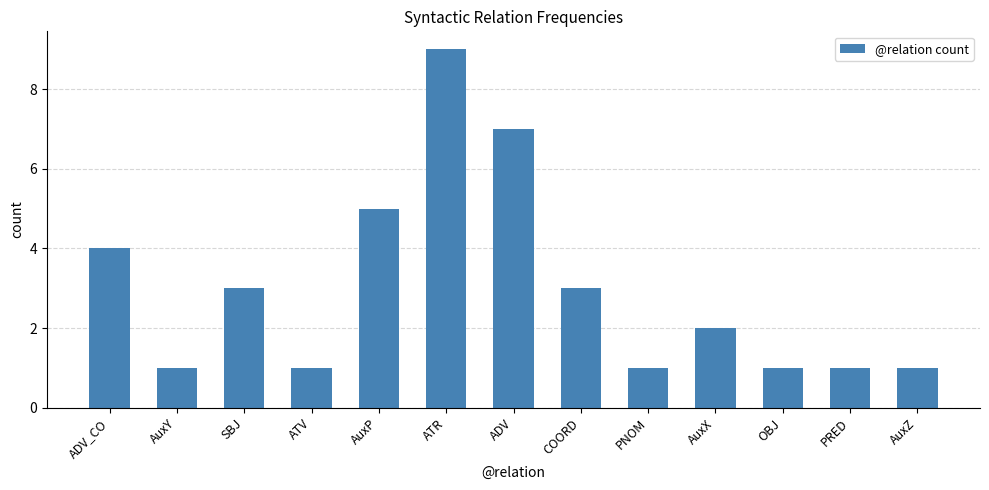

Which category has the highest value across all series?

ATR